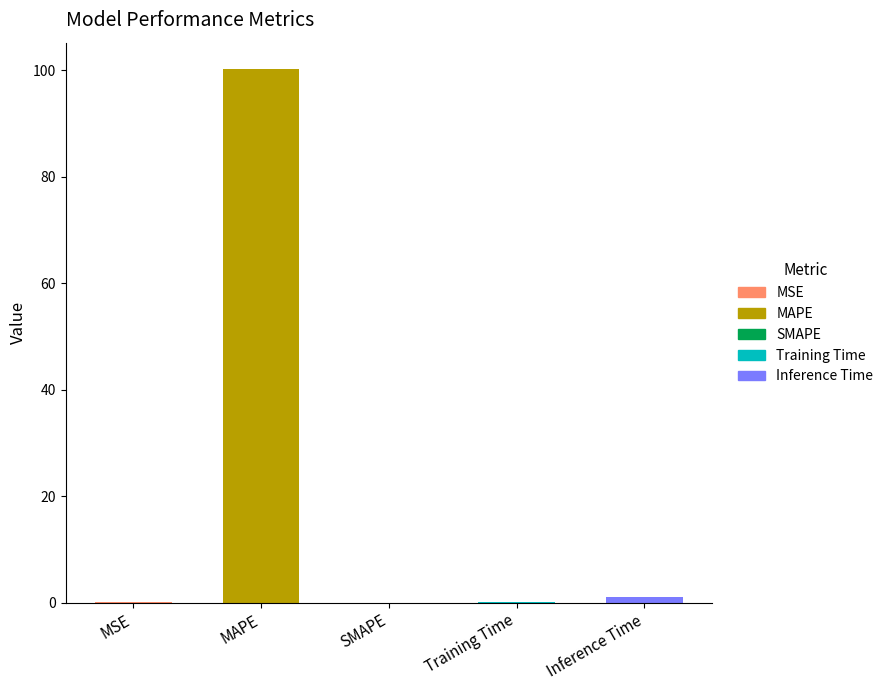

The chart shows a value of 0.4 at Inference Time. True or false?

False